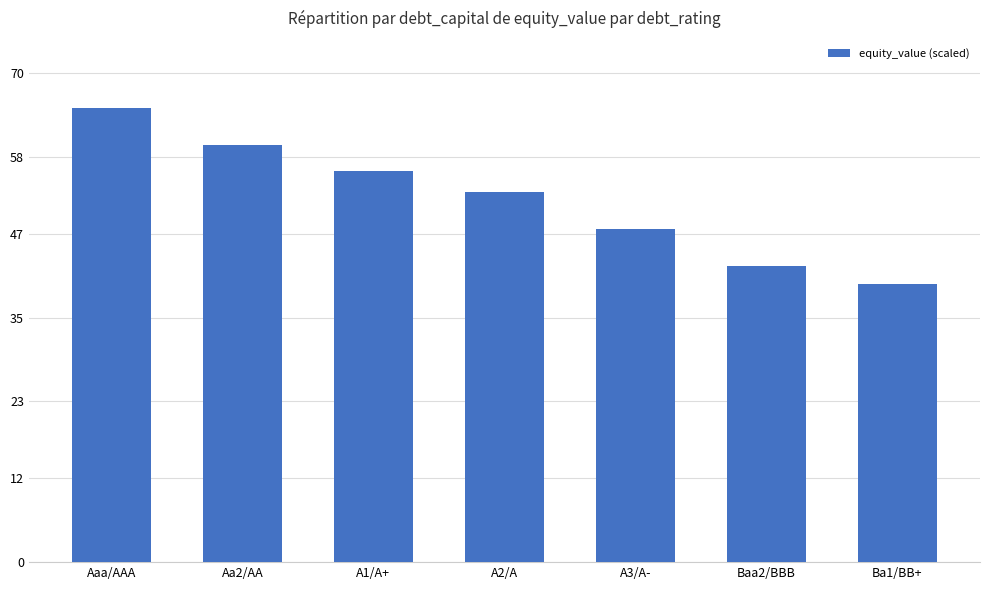

Where does the data first go above 52?

Aaa/AAA